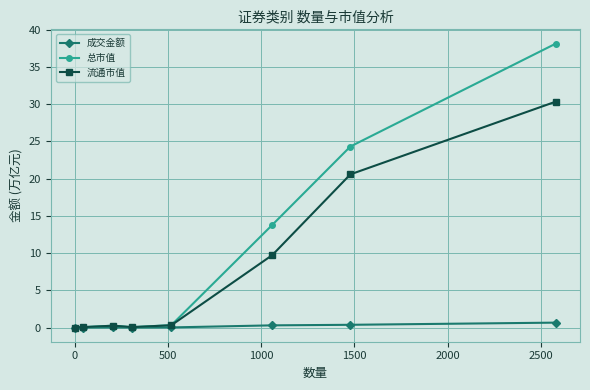

At how many categories does at least one series exceed 7?

3